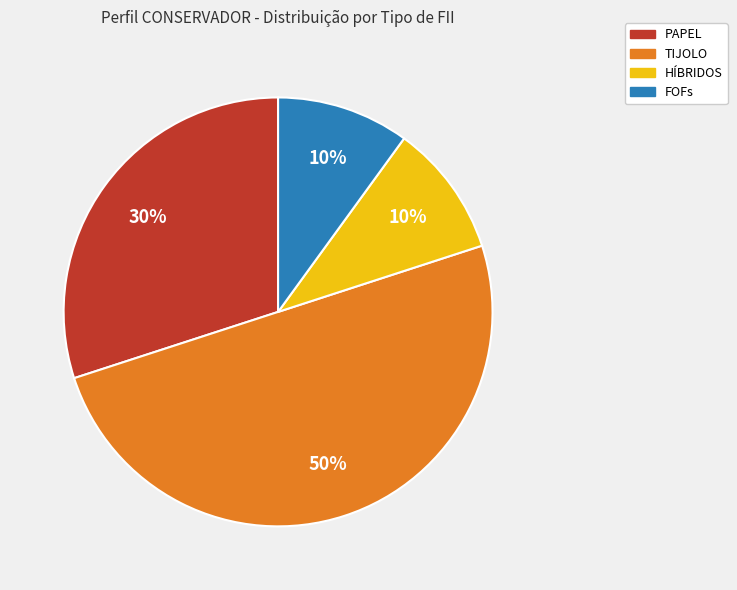

Which category has the biggest portion of the pie?

TIJOLO